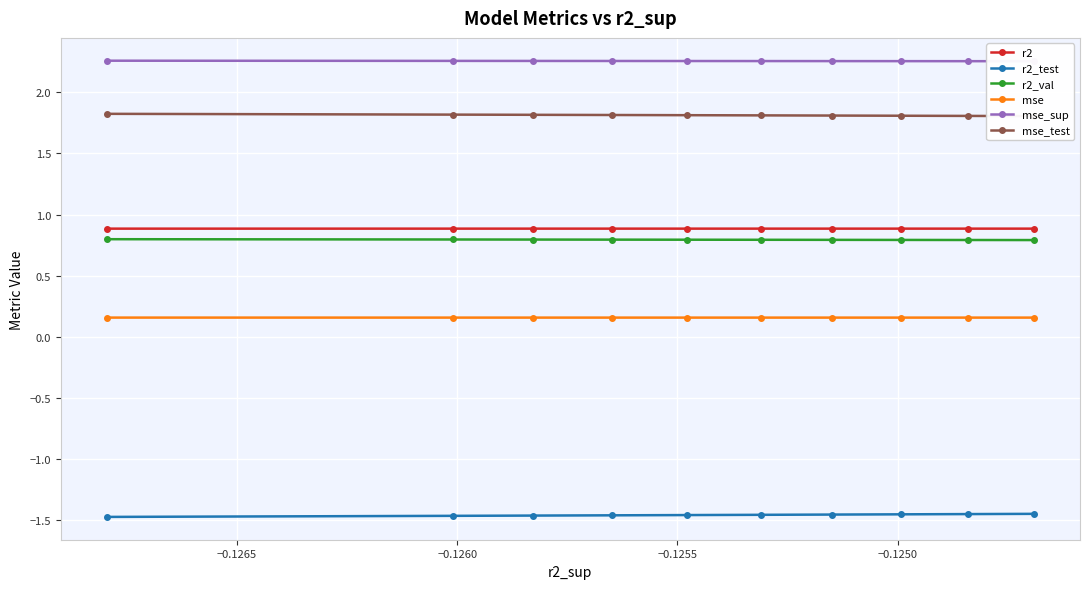

Count the r2 values in the range 0 to 1.

10